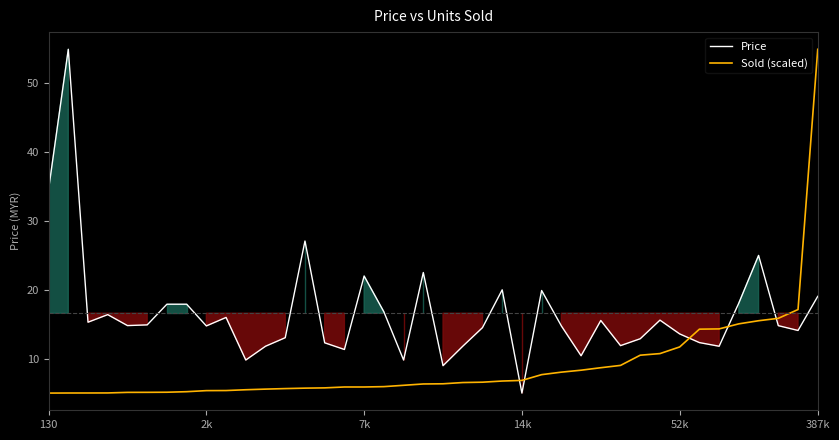

Which series ends up on top after the final intersection of Price and Sold (scaled)?

Sold (scaled)